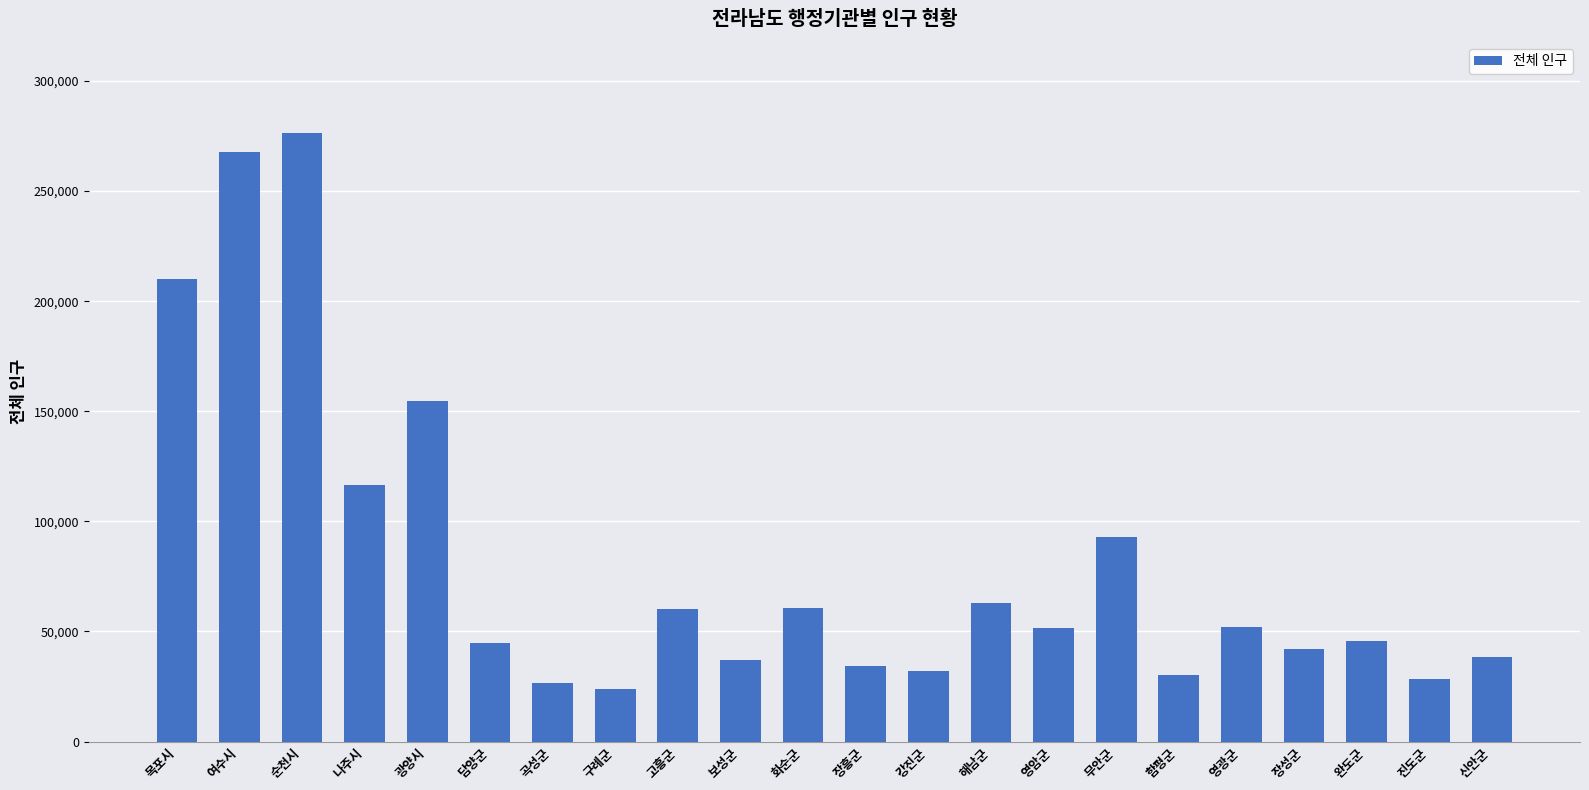

What is the smallest value displayed?

24025